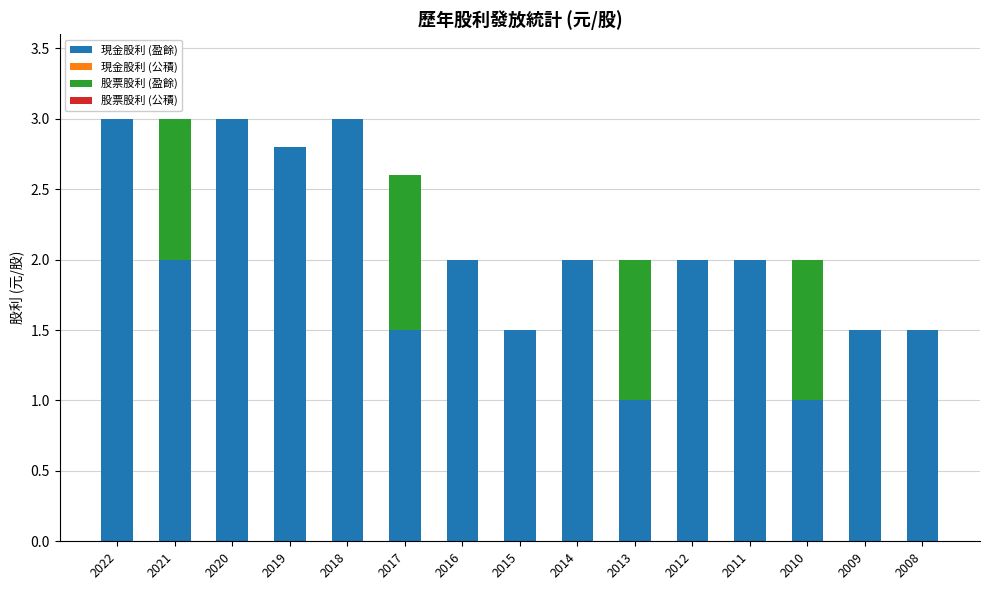

What is the difference between the 現金股利 (盈餘) values at 2022 and 2019?

0.2